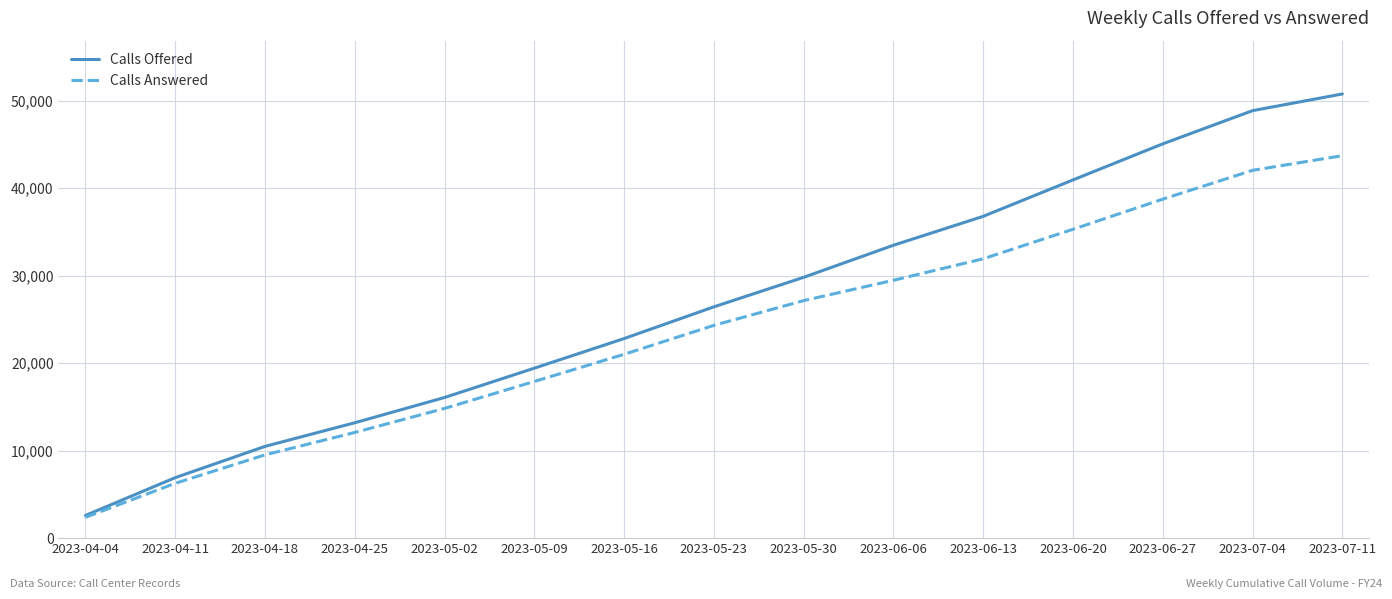

At which category does the chart reach its peak across all series?

2023-07-11